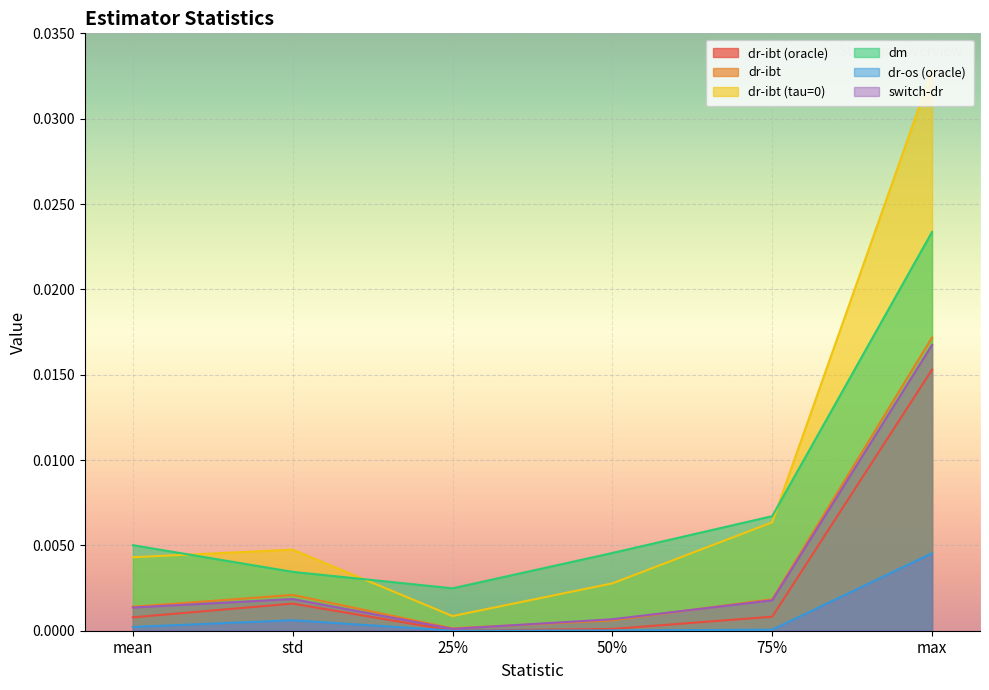

Is it true that dr-os (oracle) equals 0.0 at 75%?

False